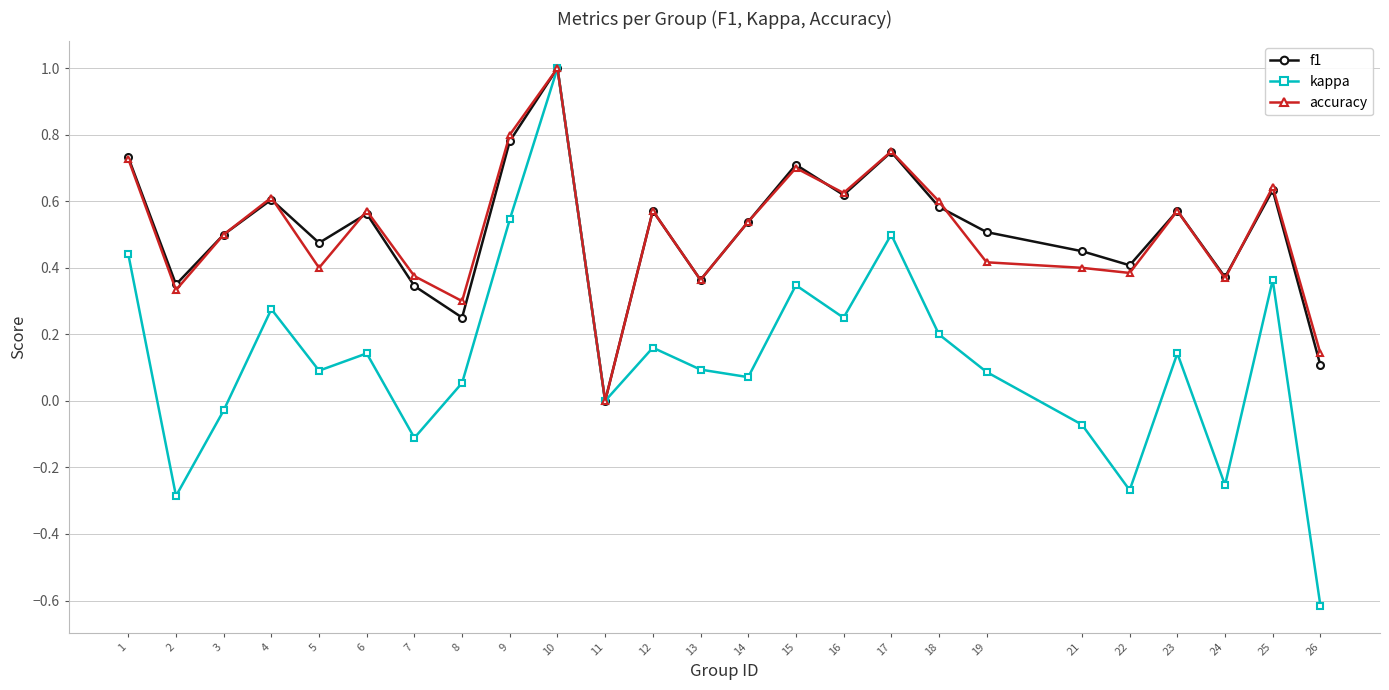

At which category does f1 reach its first local peak?

4